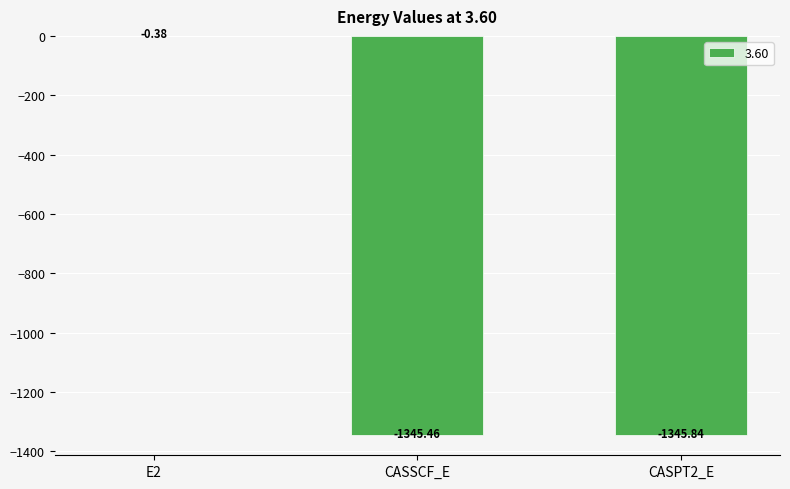

What is the sum of all values?

-2691.7